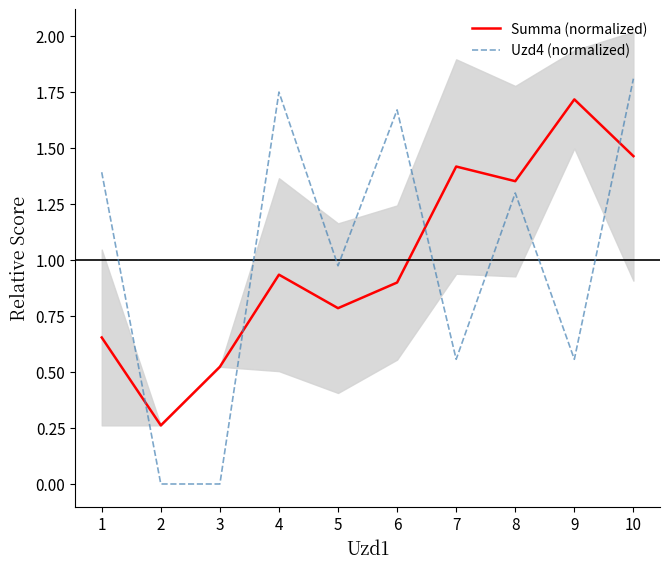

Reading left to right, list all the values displayed in this chart.

Summa (normalized): 0.7	0.3	0.5	0.9	0.8	0.9	1.4	1.4	1.7	1.5
Uzd4 (normalized): 1.4	0.0	0.0	1.7	1.0	1.7	0.6	1.3	0.6	1.8